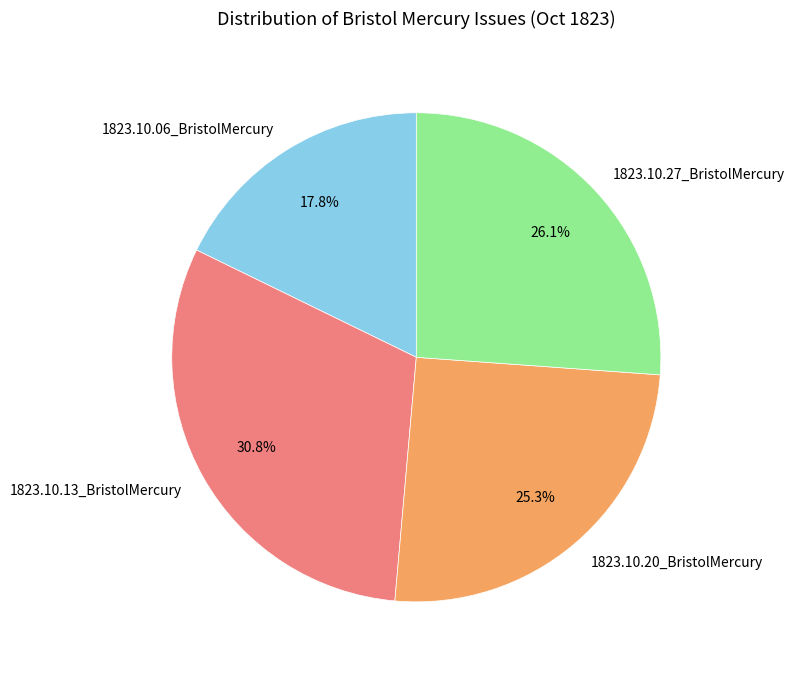

How many segments does this pie chart have?

4